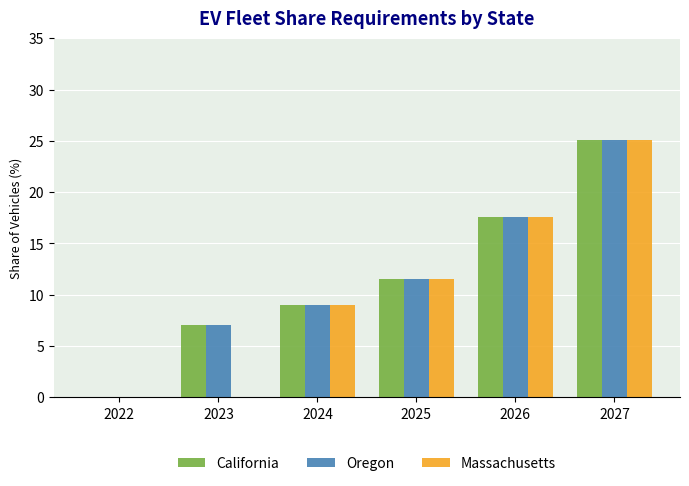

Read the Oregon value at 2027.

25.1